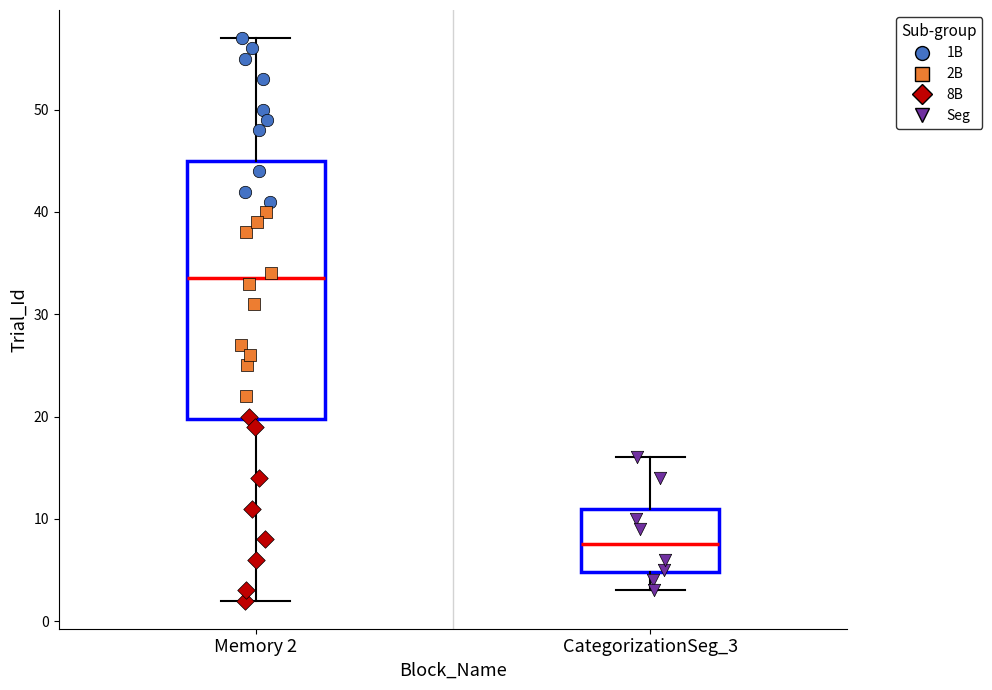

Where does the upper whisker of the box for CategorizationSeg_3 end on the y-axis? The values are not printed on the chart, so give them approximately, as read against the axis.

16